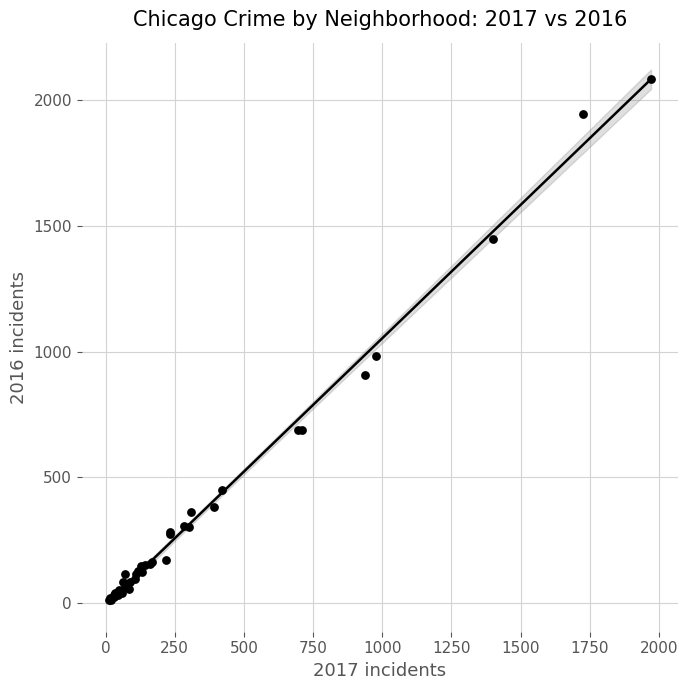

What Y value in the scatter plot is closest to 1048?

983